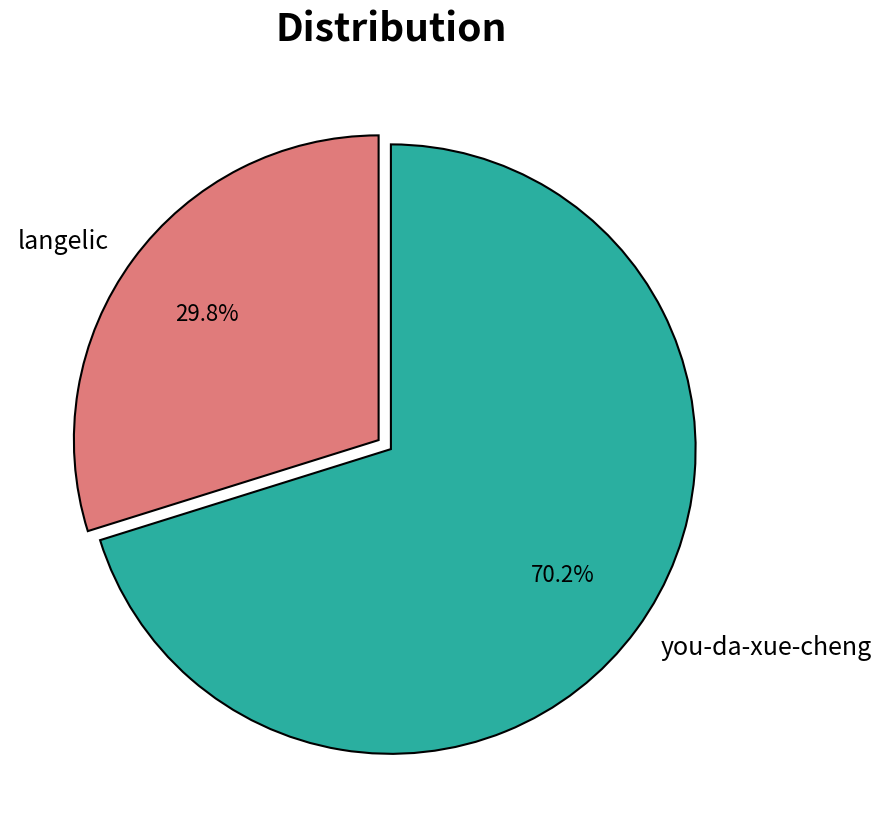

What percentage is the you-da-xue-cheng slice, to the nearest percent?

70%